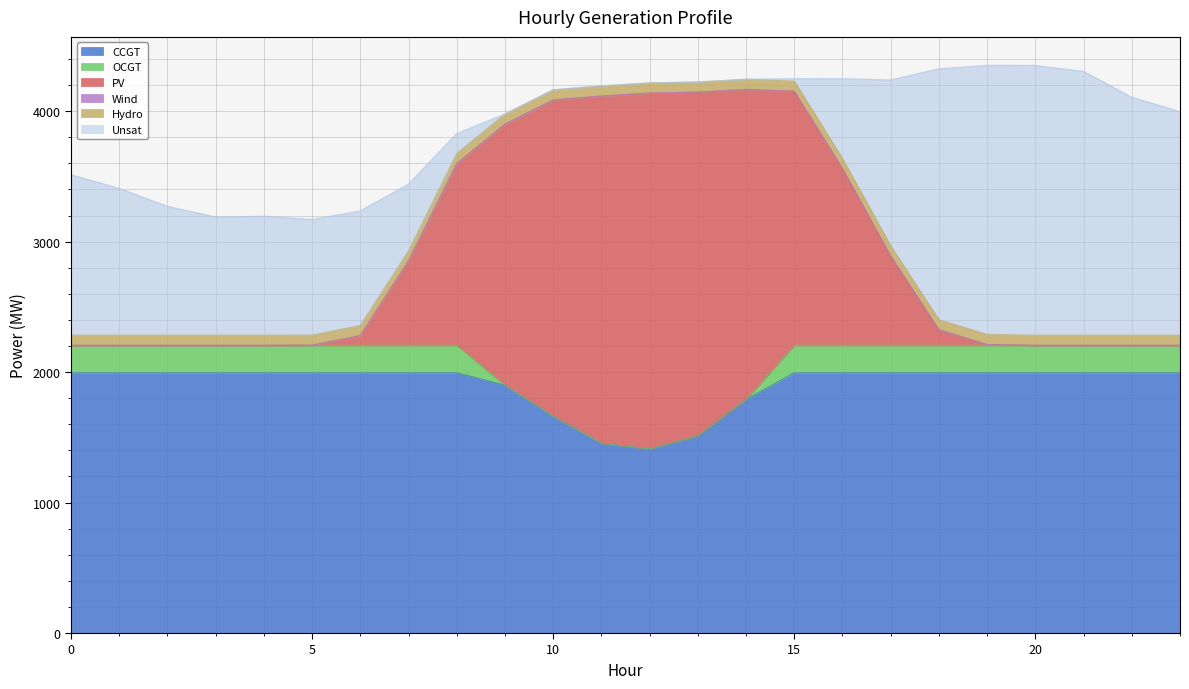

What are all the series names shown in the legend?

CCGT, OCGT, PV, Wind, Hydro, Unsat